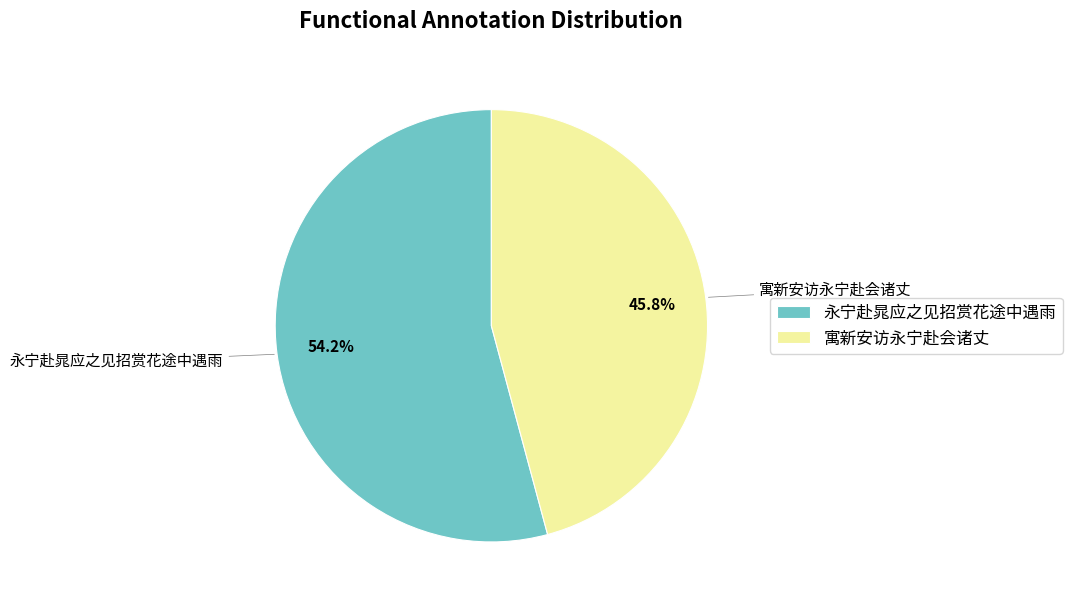

To the nearest percent, what is the average slice percentage?

50%